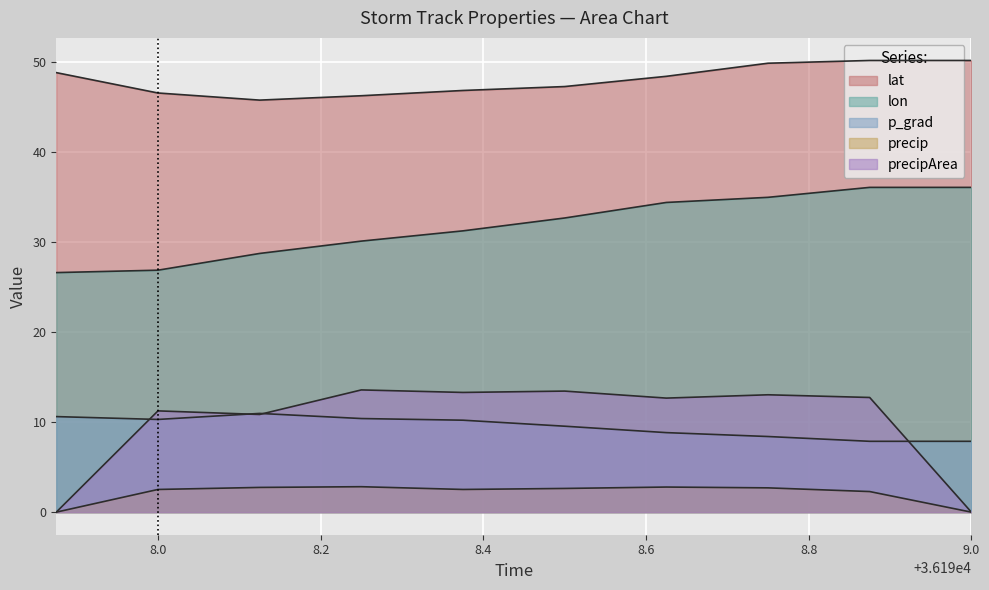

Which category has the lowest value across all series?

time